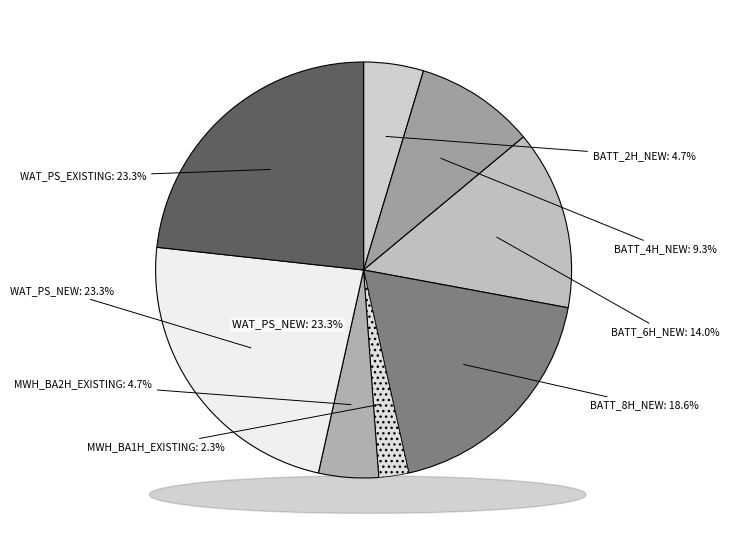

Which slice is the smallest?

MWH_BA1H_EXISTING